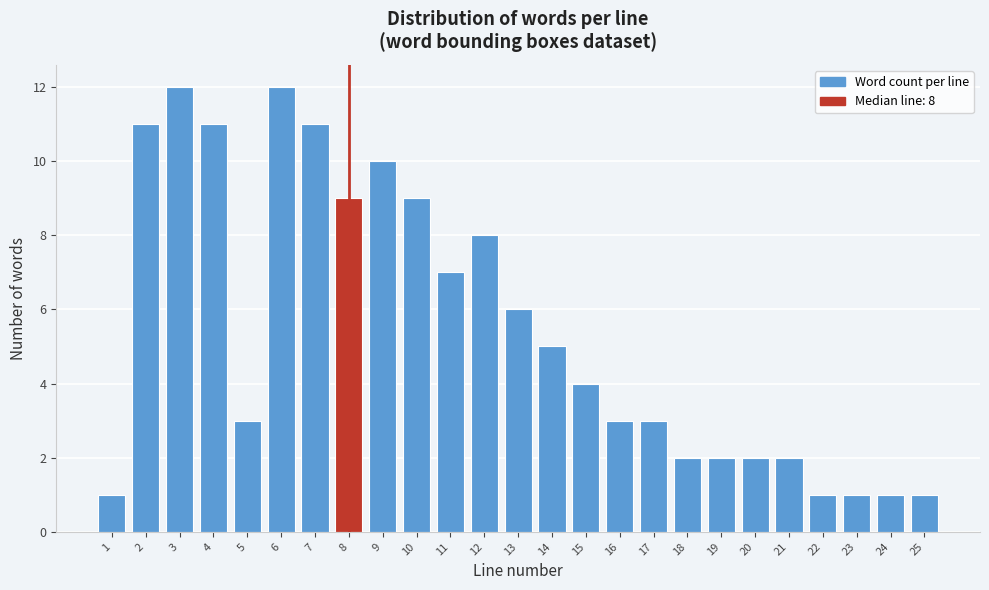

Reading left to right, list all the values displayed in this chart.

1	11	12	11	3	12	11	9	10	9	7	8	6	5	4	3	3	2	2	2	2	1	1	1	1